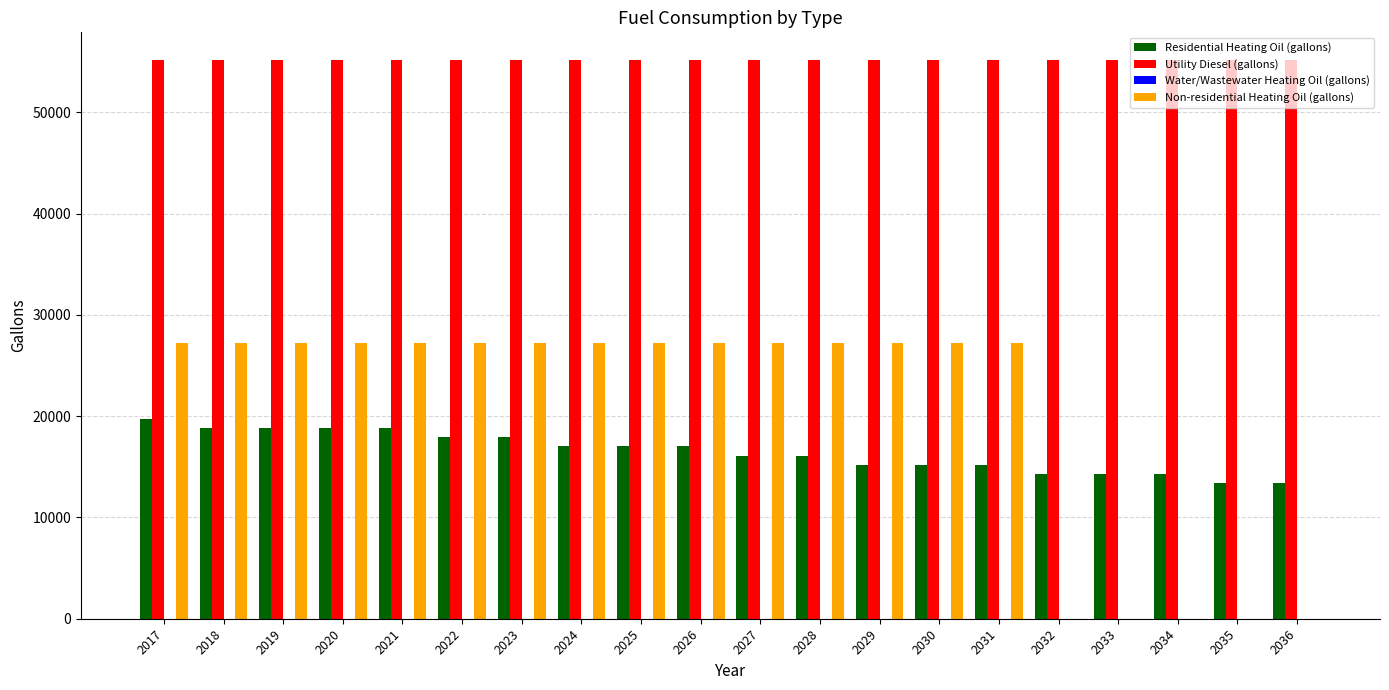

What is the greatest value displayed?

55144.7